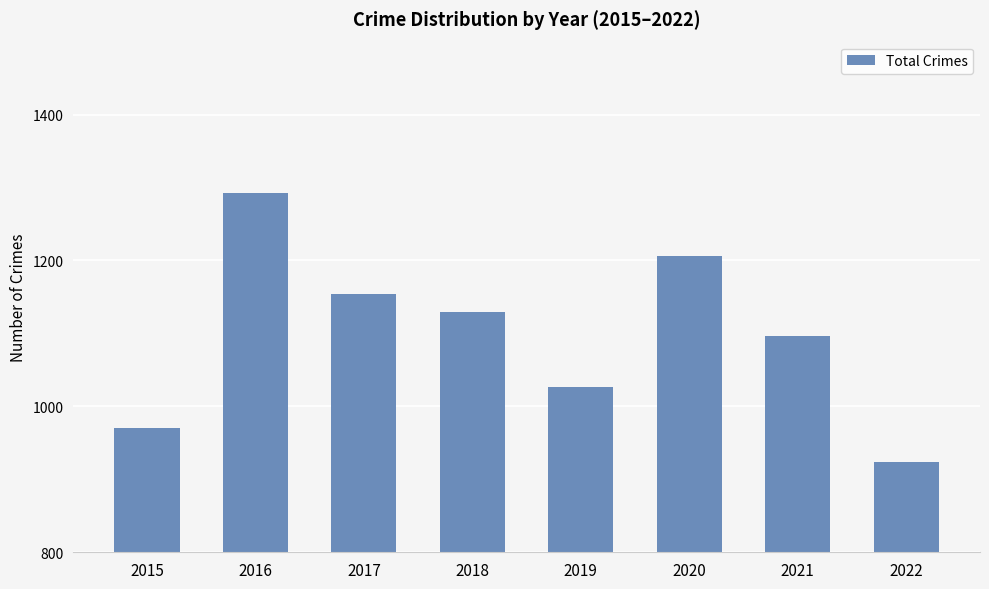

Which category has the highest value across all series?

2016